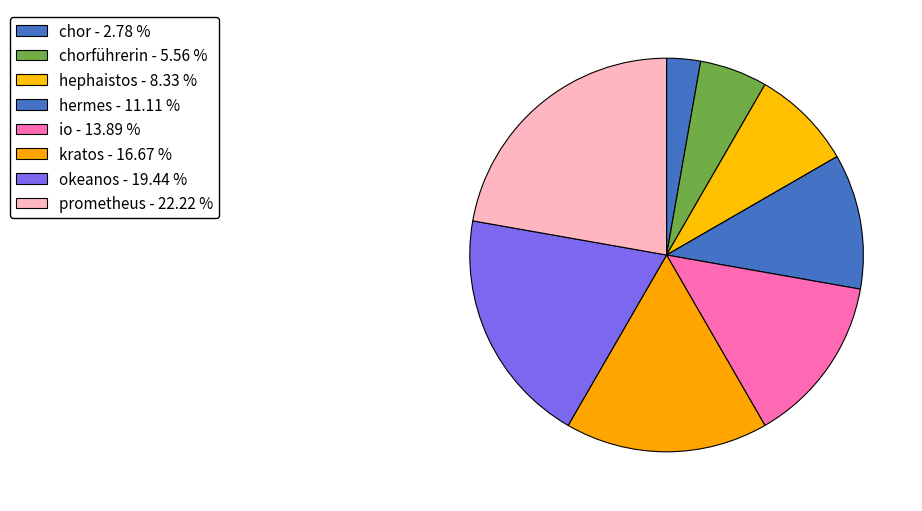

To the nearest percent, what is the average slice percentage?

12%